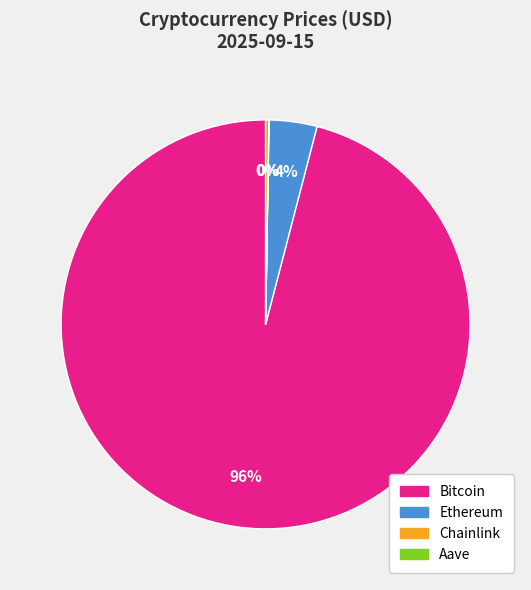

Which slice is the largest?

Bitcoin